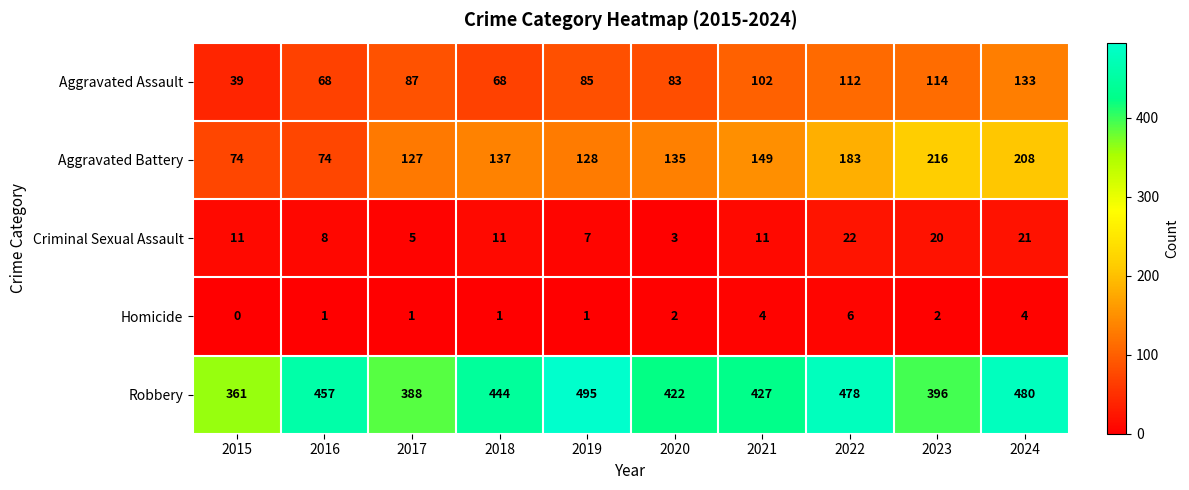

True or false: Aggravated Assault has a value of 121 at 2018.

False